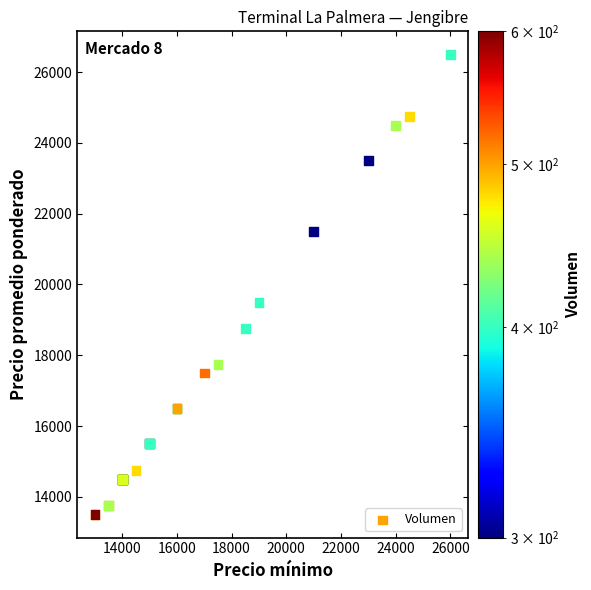

What Y value in the scatter plot is closest to 20000?

19500